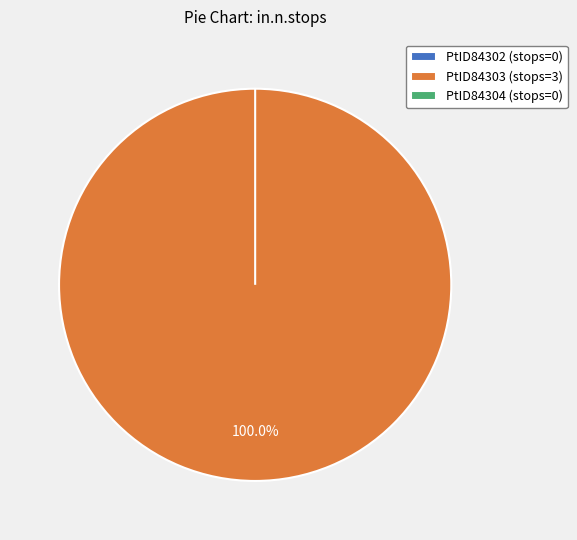

Does RefID1935.PtID84304.HM091.20110601.IN represent more than half of the total?

No